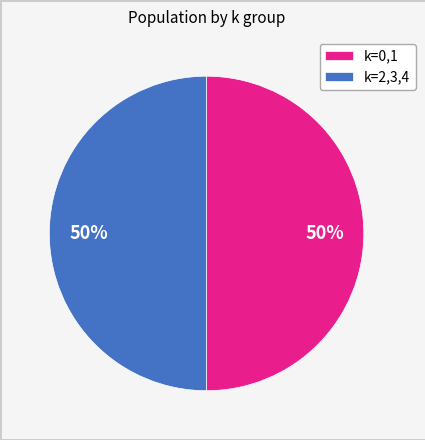

To the nearest percent, what is the average slice percentage?

50%